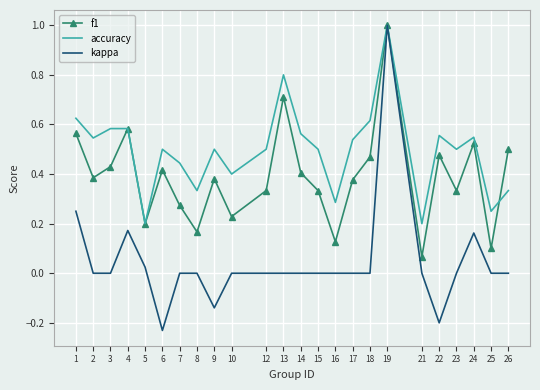

Which label corresponds to the smallest value in the chart?

6